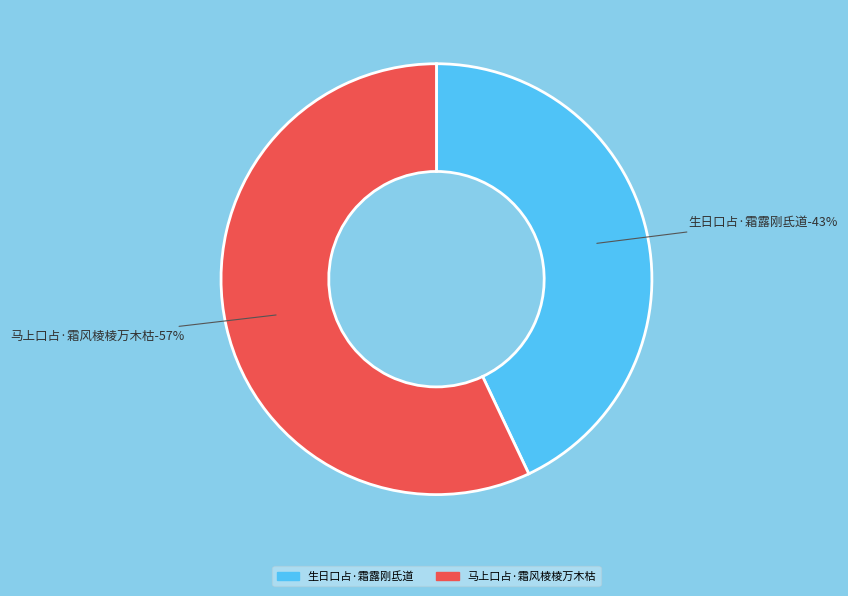

True or false: 生日口占·霜露刚氐道 accounts for 43% of the total.

True